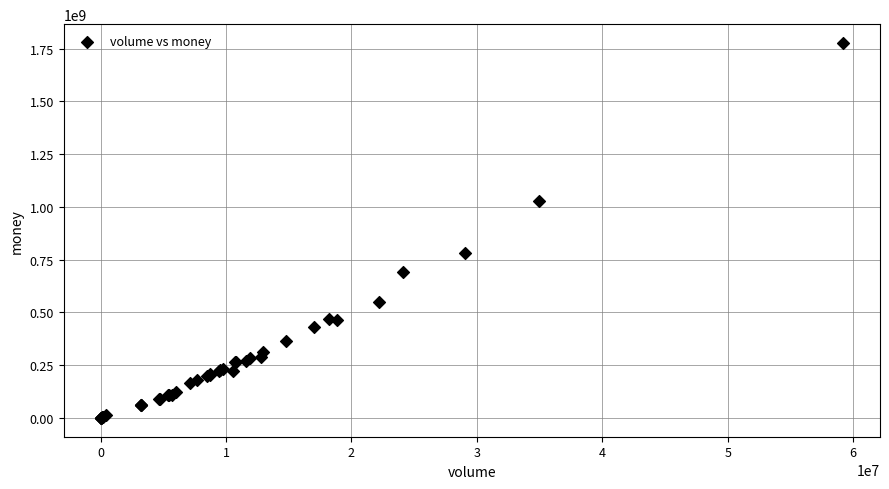

What Y value in the scatter plot is closest to 888608453?

782846634